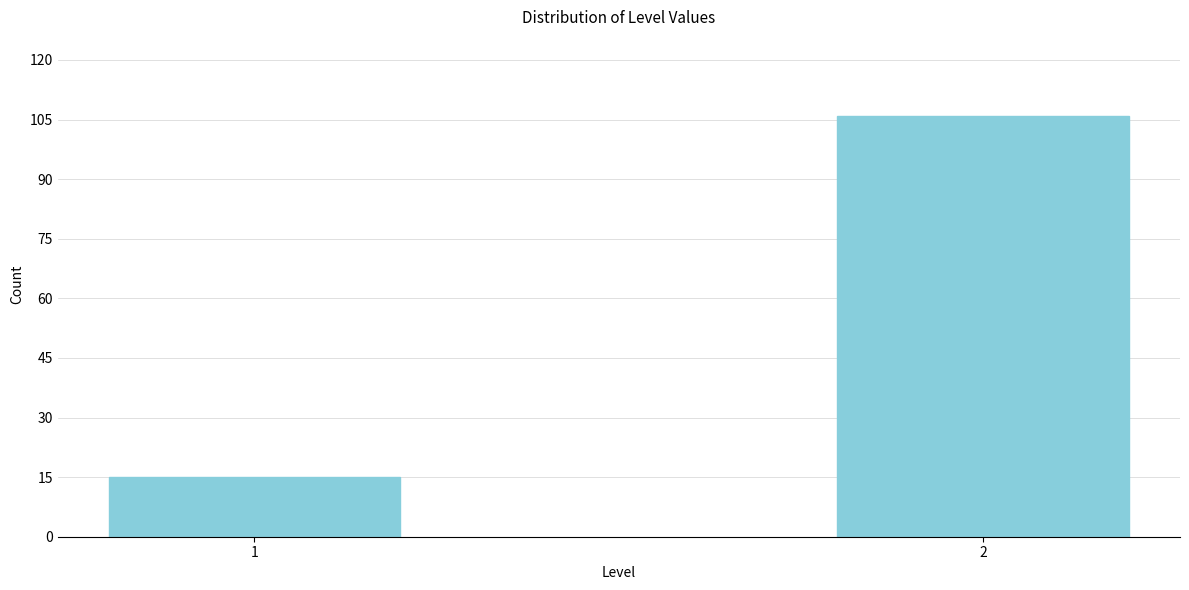

Reading left to right, list all the values displayed in this chart.

15	106